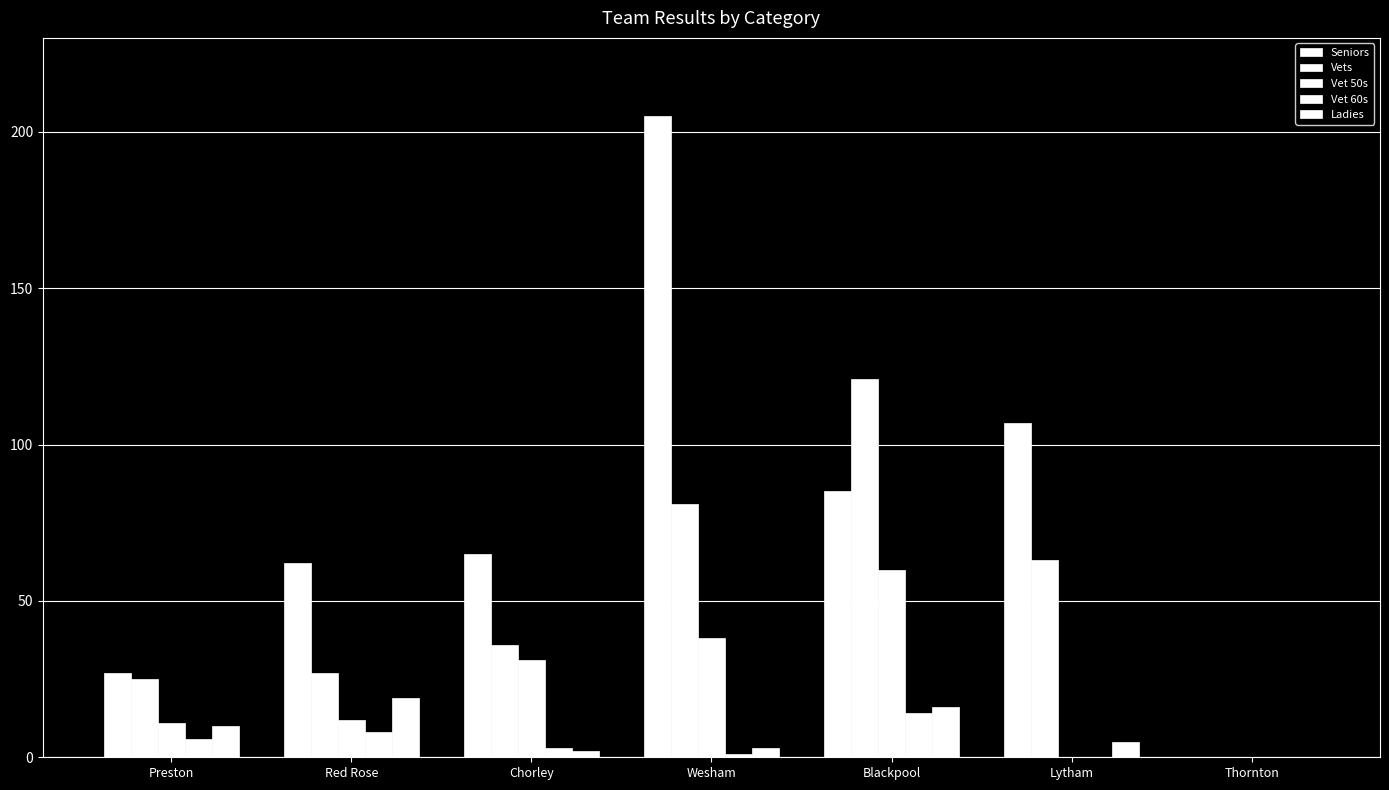

Count the number of data series in this chart.

5